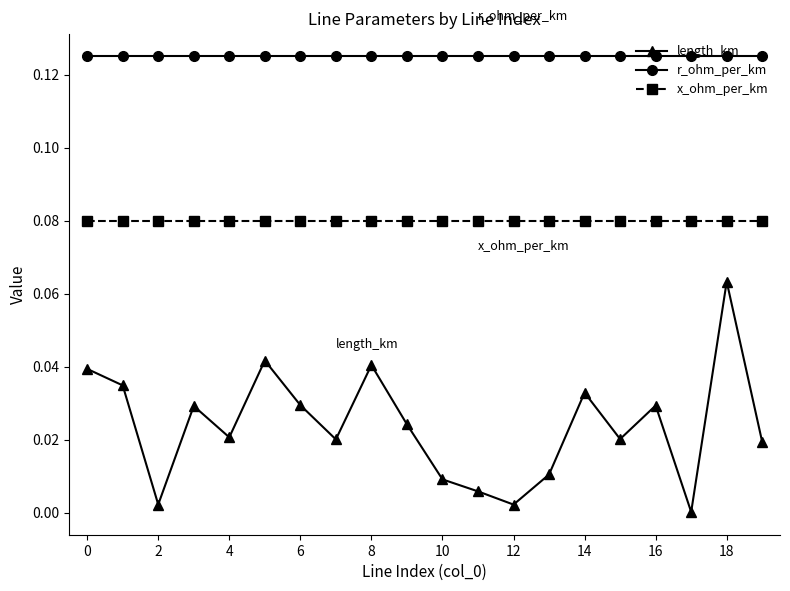

Which series has the largest total across all categories?

r_ohm_per_km